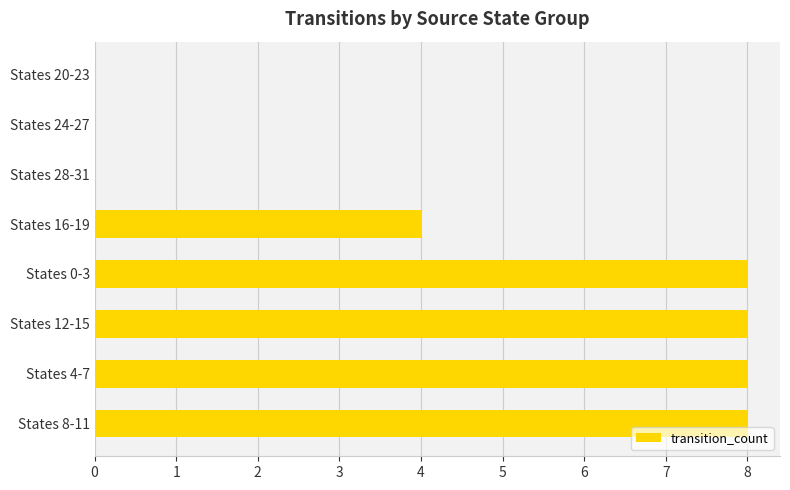

Count the number of categories in the chart.

8